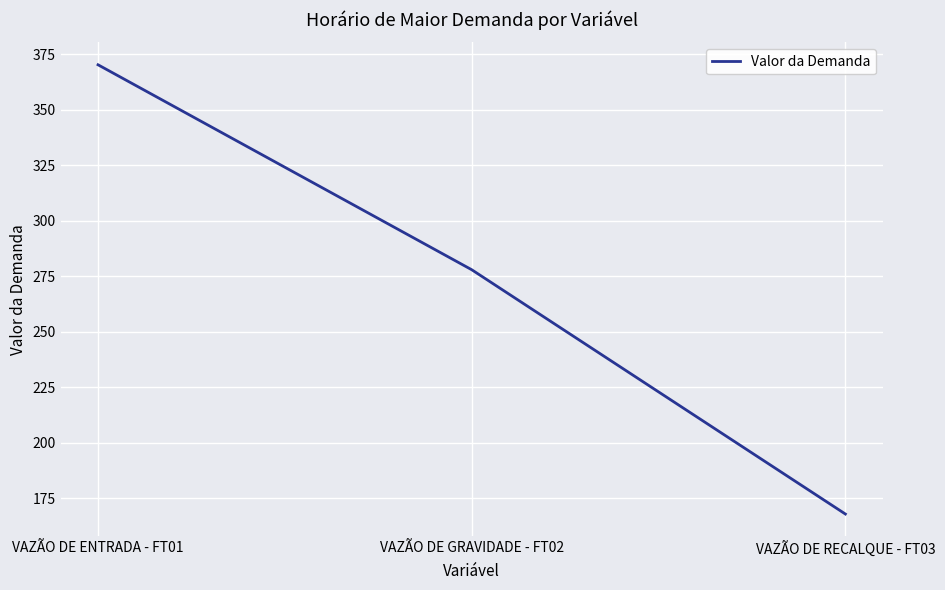

Between VAZÃO DE ENTRADA - FT01 and VAZÃO DE RECALQUE - FT03, which is larger?

VAZÃO DE ENTRADA - FT01